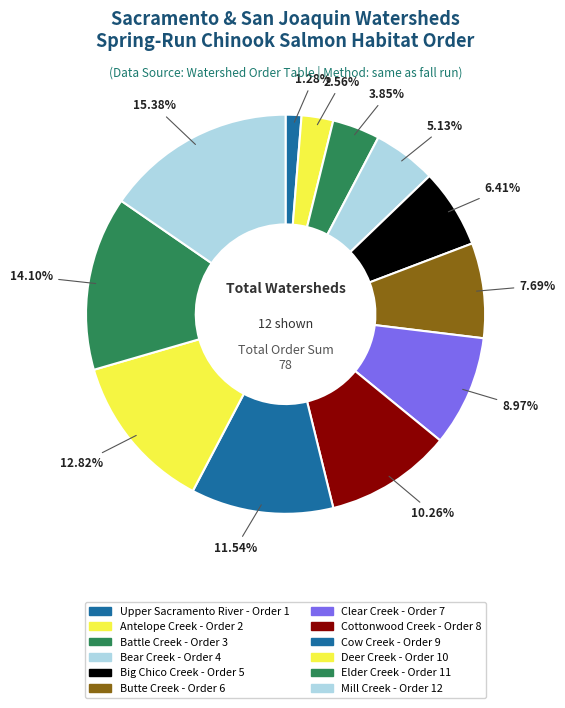

Is there any slice that represents more than half of the pie?

No